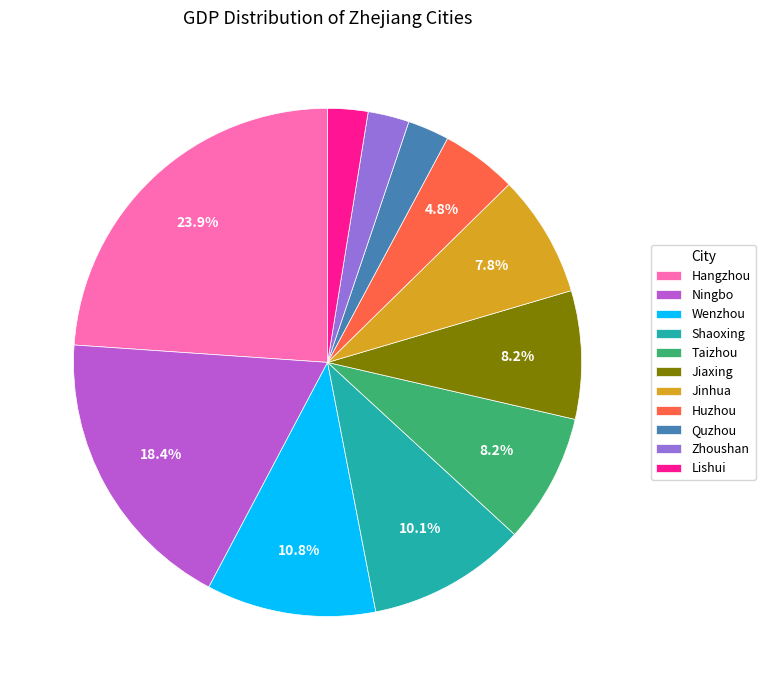

Does Jinhua account for over 50% of the chart?

No